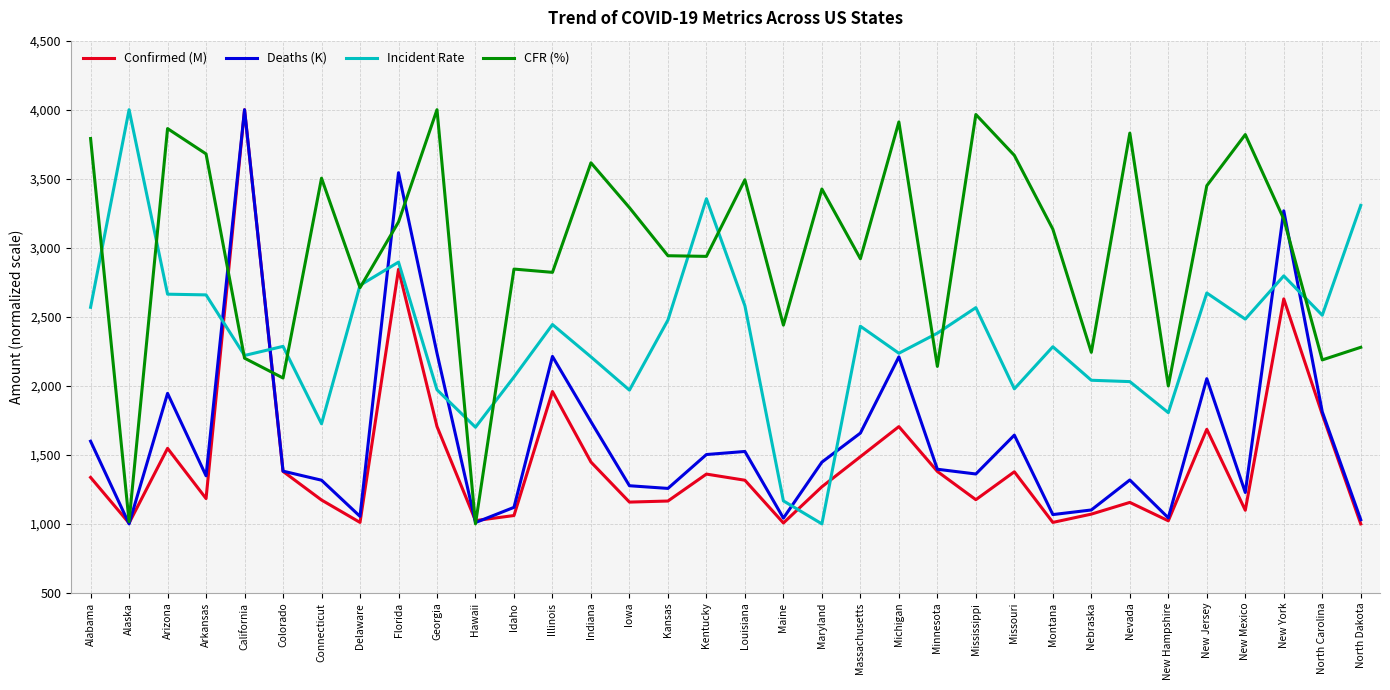

Where do Confirmed (M) and Incident Rate first cross each other?

Arkansas and California